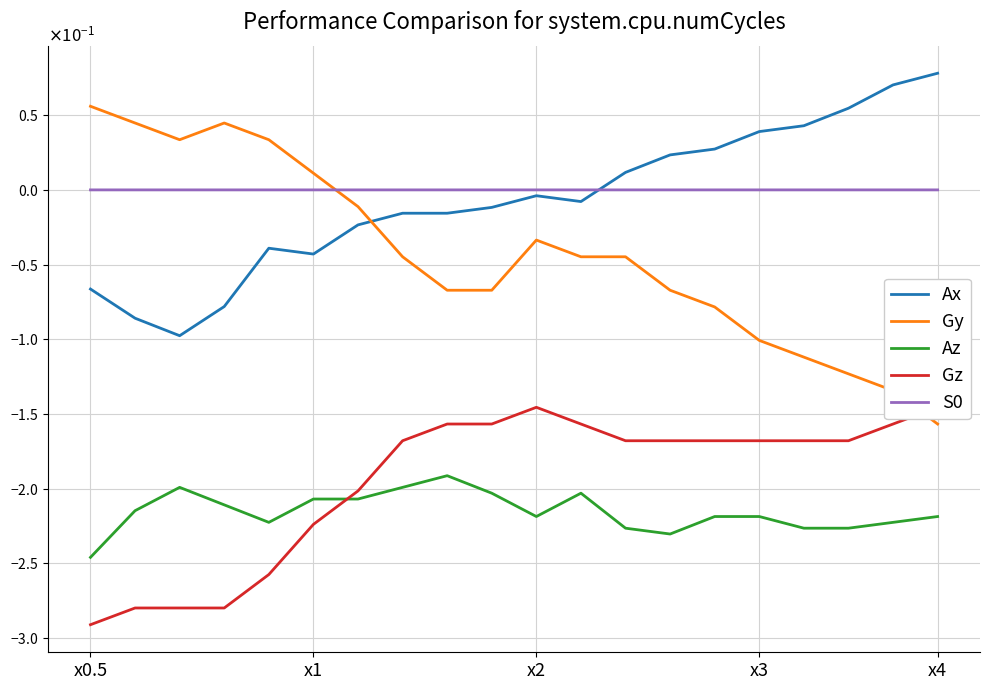

What is the minimum value shown in the chart?

-0.3